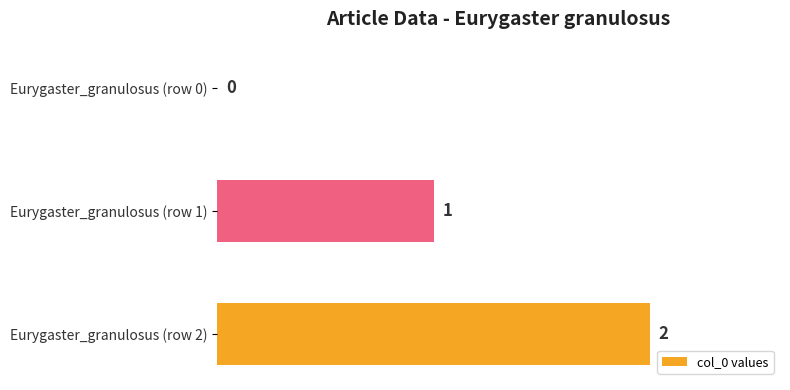

How many data points does each series have?

3